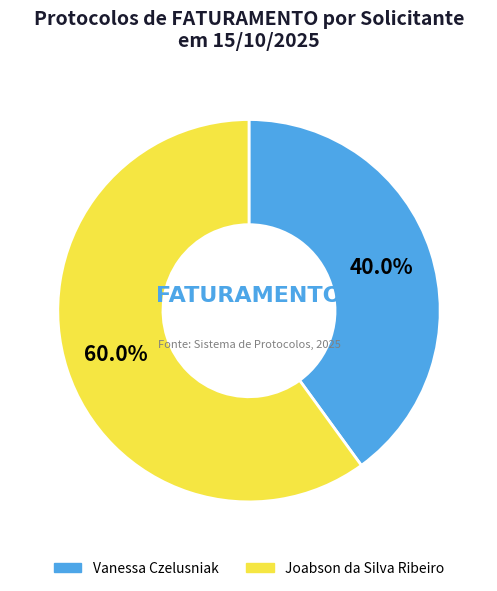

Is there any slice that represents more than half of the pie?

Yes